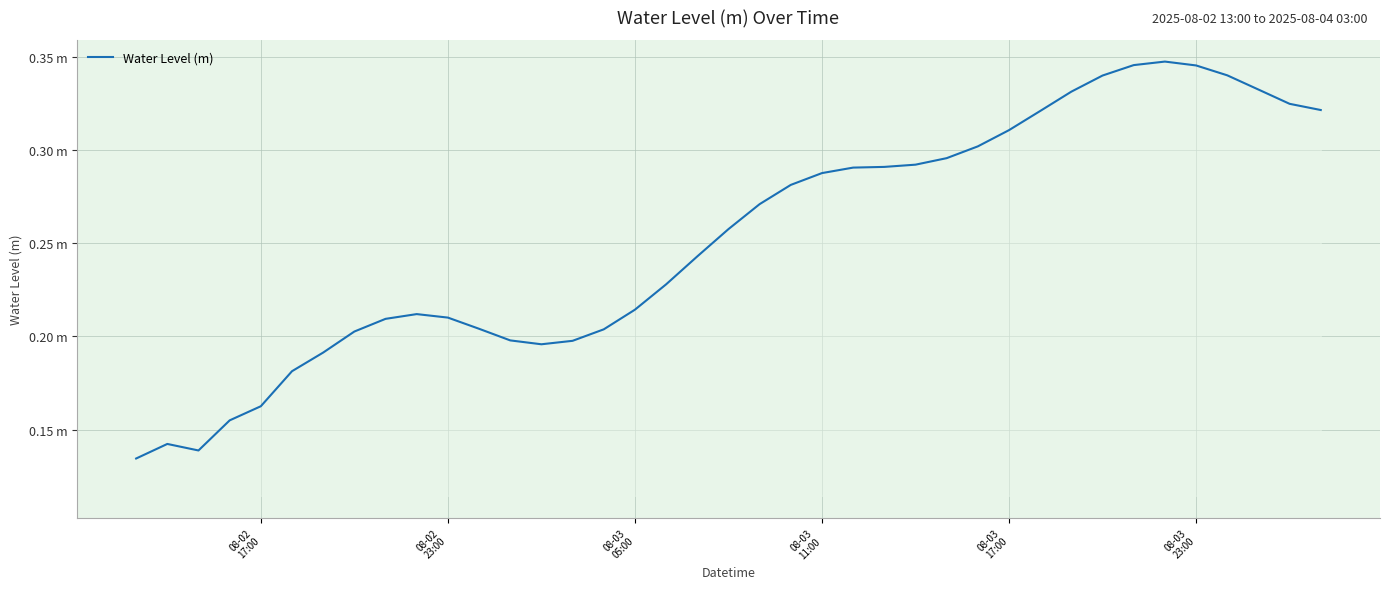

Does the chart have visible grid lines?

Yes